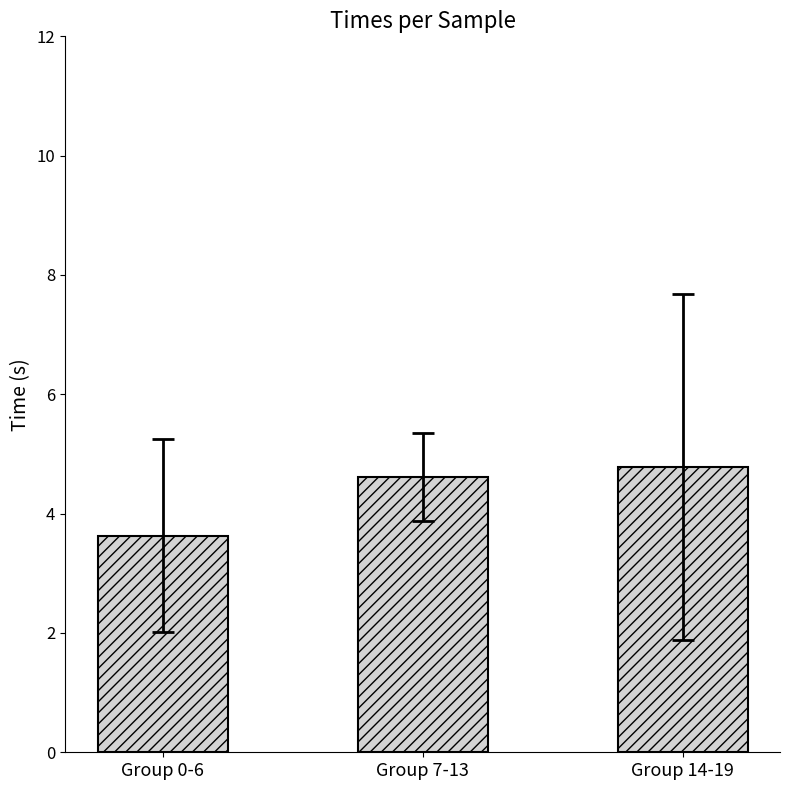

How many values exceed 4?

2